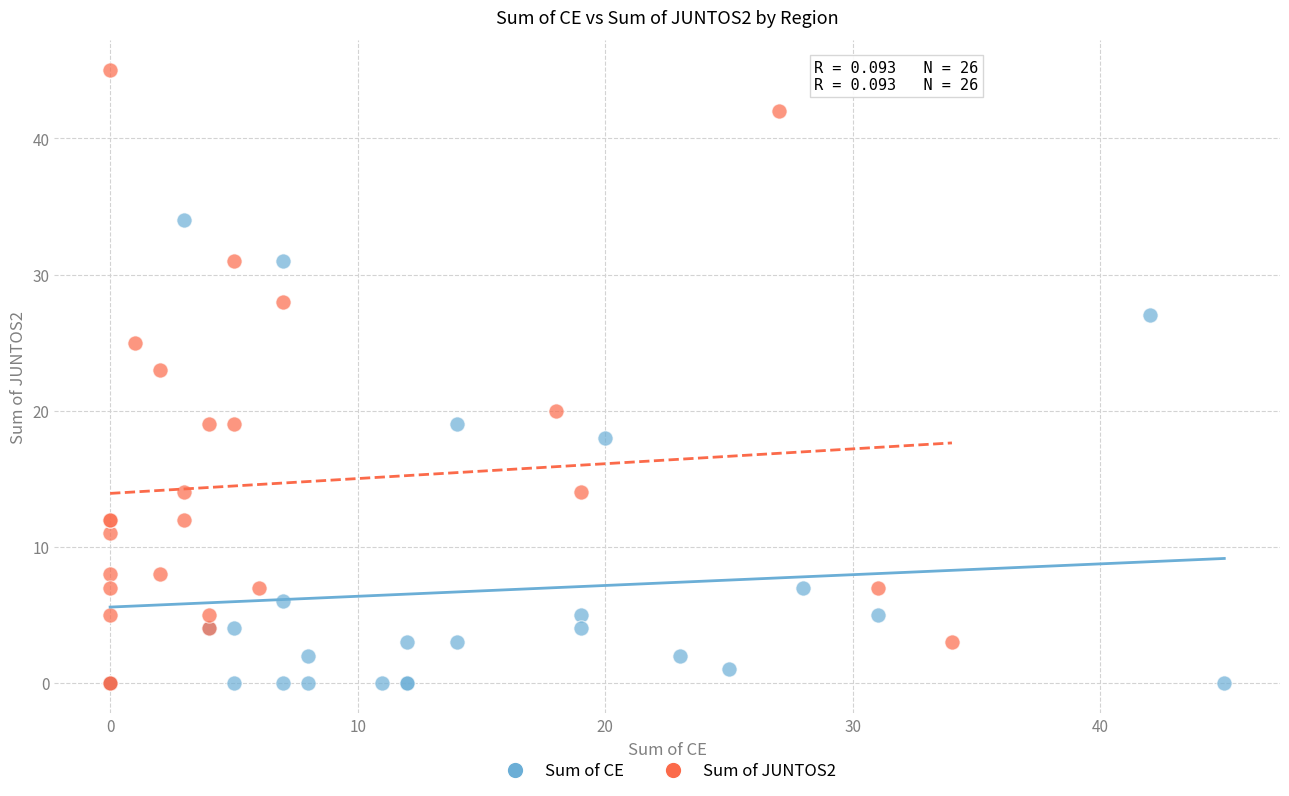

Which series reaches the maximum Y coordinate?

Sum of JUNTOS2